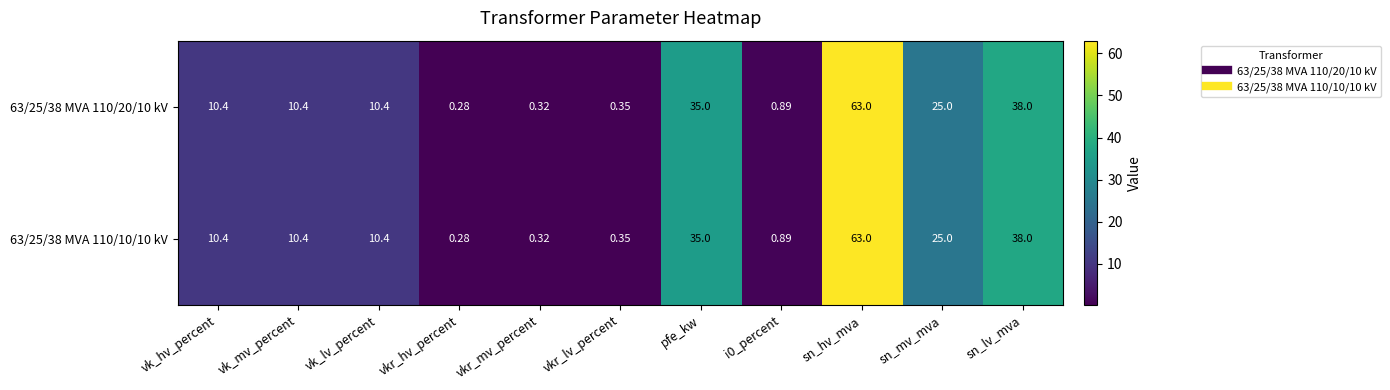

At which label is 63/25/38 MVA 110/10/10 kV closest to 31?

pfe_kw